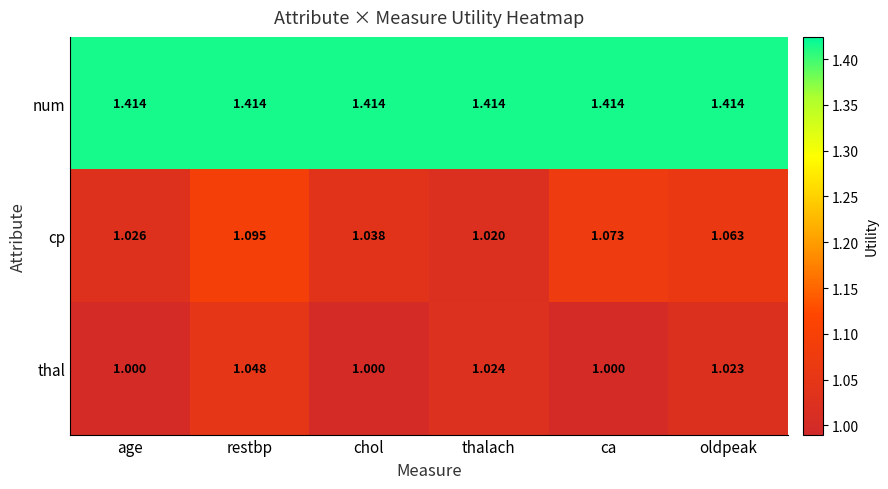

Is the value of num at thalach greater than the value of cp at ca?

Yes